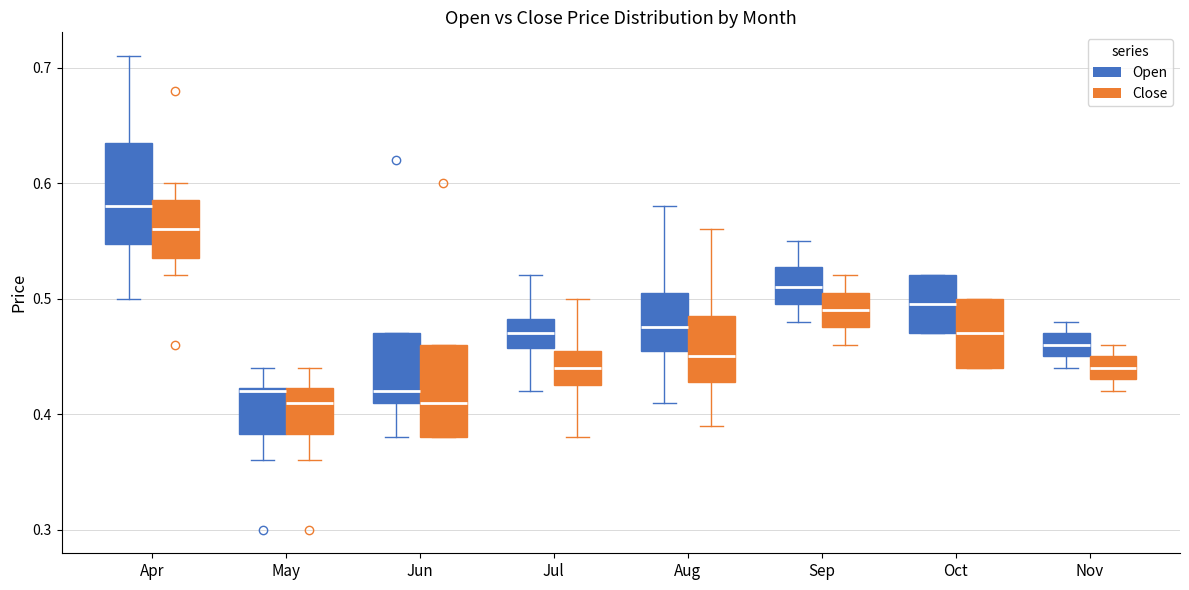

Reading left to right, transcribe this box plot: for each box, give where its median line is, the range the box spans, and where its two whiskers end, as read against the y-axis. The values are not printed on the chart, so give them approximately, as read against the axis.

Apr (Open): median 0.58, box 0.55 to 0.64, whiskers 0.50 to 0.71
Apr (Close): median 0.56, box 0.54 to 0.59, whiskers 0.52 to 0.60
May (Open): median 0.42, box 0.38 to 0.42, whiskers 0.36 to 0.44
May (Close): median 0.41, box 0.38 to 0.42, whiskers 0.36 to 0.44
Jun (Open): median 0.42, box 0.41 to 0.47, whiskers 0.38 to 0.47
Jun (Close): median 0.41, box 0.38 to 0.46, whiskers 0.38 to 0.46
Jul (Open): median 0.47, box 0.46 to 0.48, whiskers 0.42 to 0.52
Jul (Close): median 0.44, box 0.43 to 0.46, whiskers 0.38 to 0.50
Aug (Open): median 0.48, box 0.46 to 0.51, whiskers 0.41 to 0.58
Aug (Close): median 0.45, box 0.43 to 0.49, whiskers 0.39 to 0.56
Sep (Open): median 0.51, box 0.50 to 0.53, whiskers 0.48 to 0.55
Sep (Close): median 0.49, box 0.48 to 0.51, whiskers 0.46 to 0.52
Oct (Open): median 0.50, box 0.47 to 0.52, whiskers 0.47 to 0.52
Oct (Close): median 0.47, box 0.44 to 0.50, whiskers 0.44 to 0.50
Nov (Open): median 0.46, box 0.45 to 0.47, whiskers 0.44 to 0.48
Nov (Close): median 0.44, box 0.43 to 0.45, whiskers 0.42 to 0.46